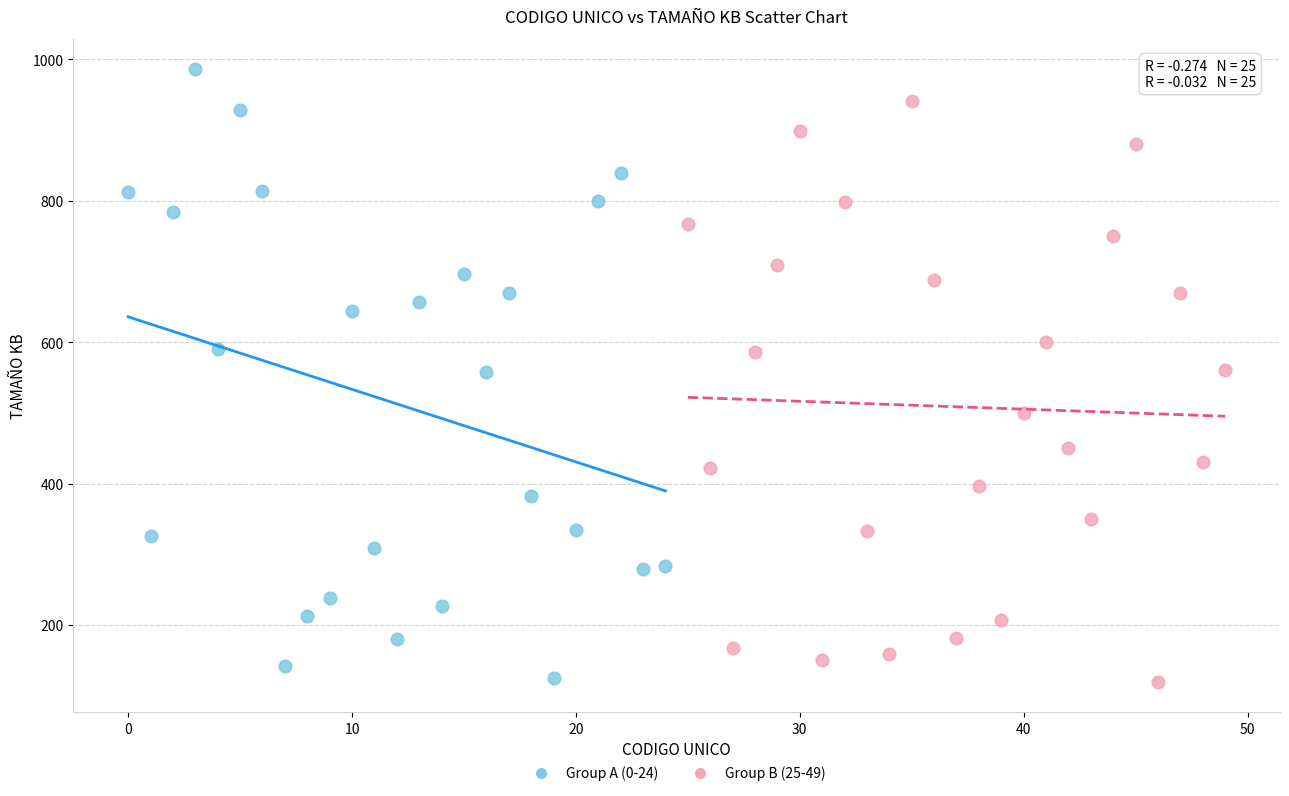

Which series contains the highest Y value?

Group A (0-24)